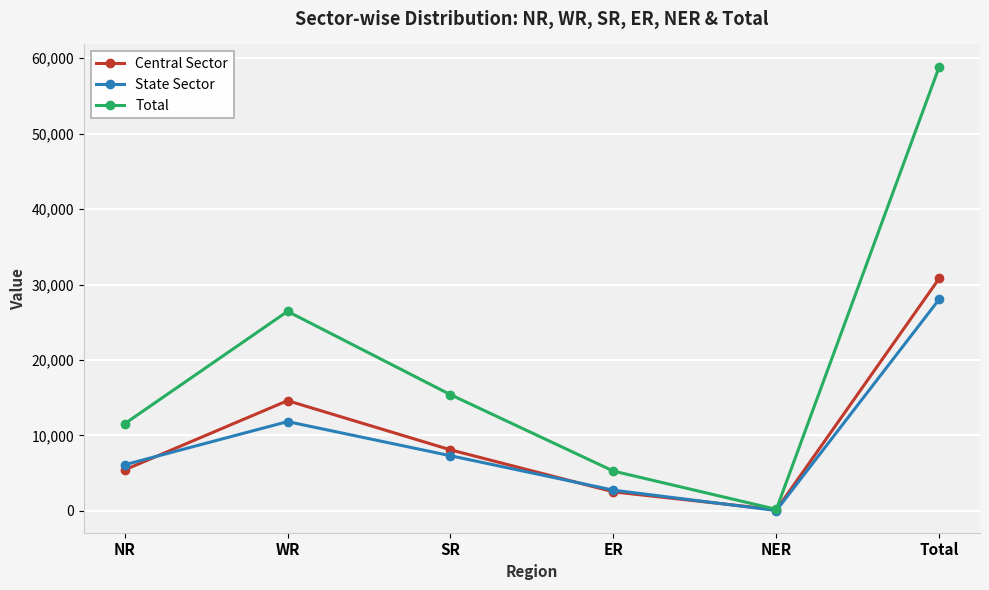

Reading left to right, extract all data points from this chart.

Central Sector: 5438	14609	8092	2525	155	30819
State Sector: 6110	11833	7310	2750	50	28053
Total: 11548	26442	15402	5275	204	58871